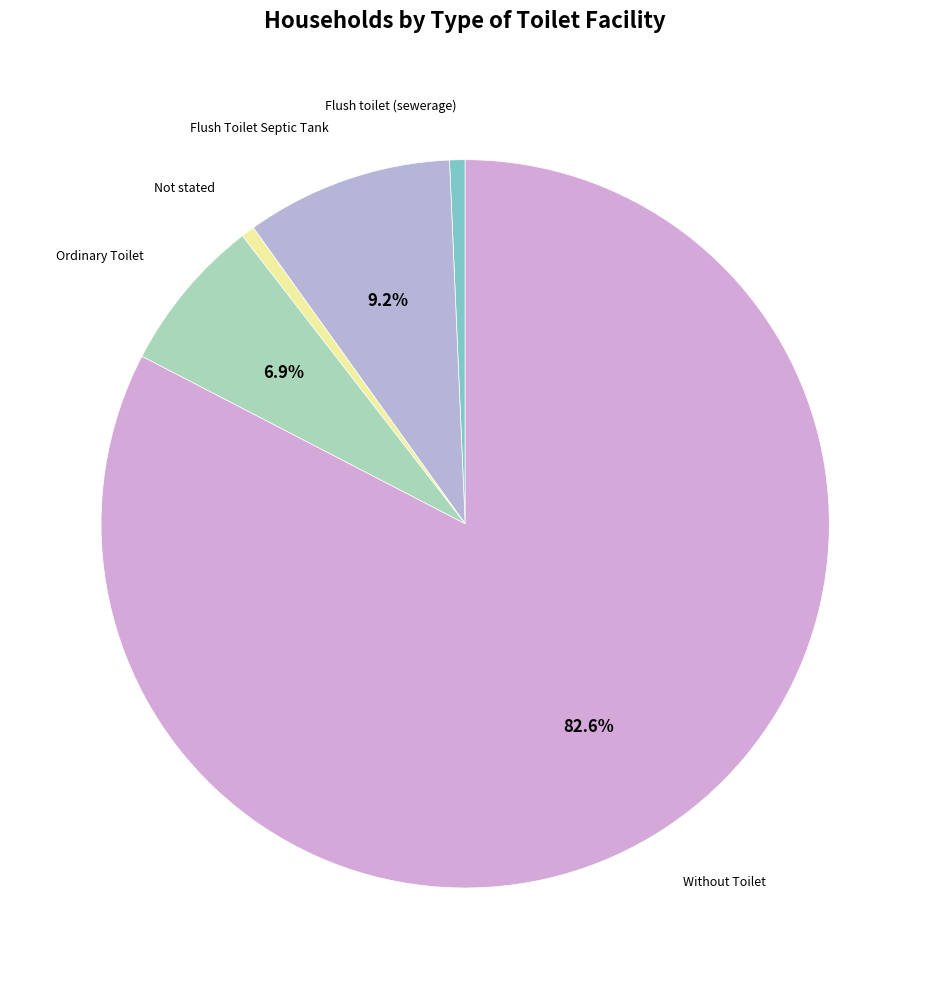

To the nearest percent, what is the average slice percentage?

20%